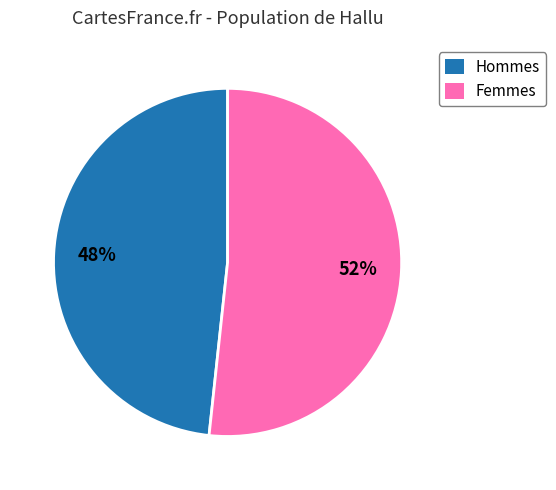

To the nearest percent, what is the average slice percentage?

50%